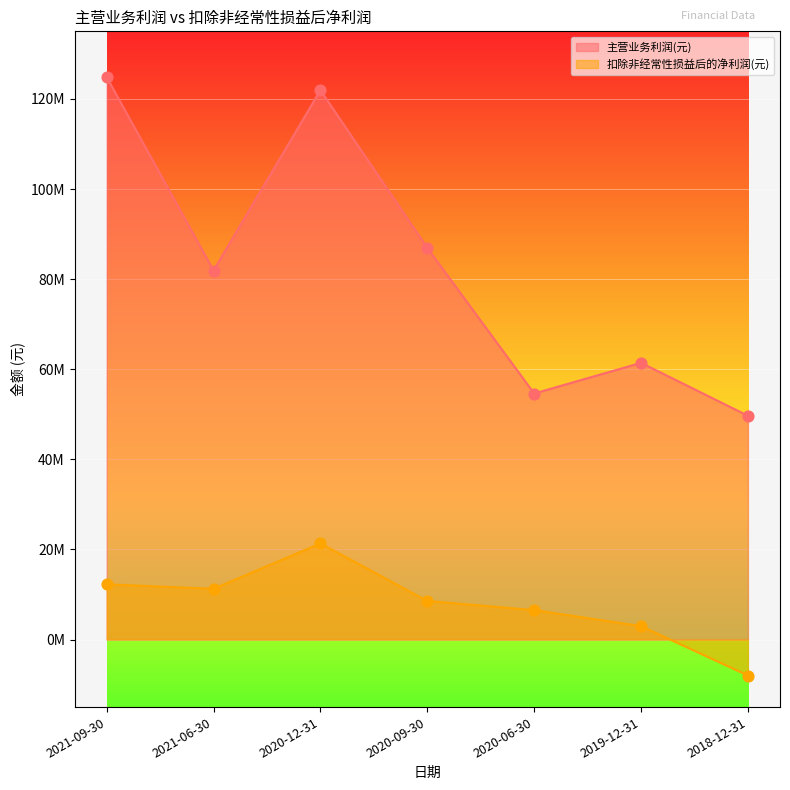

At which category is the sum across all series the highest?

2020-12-31